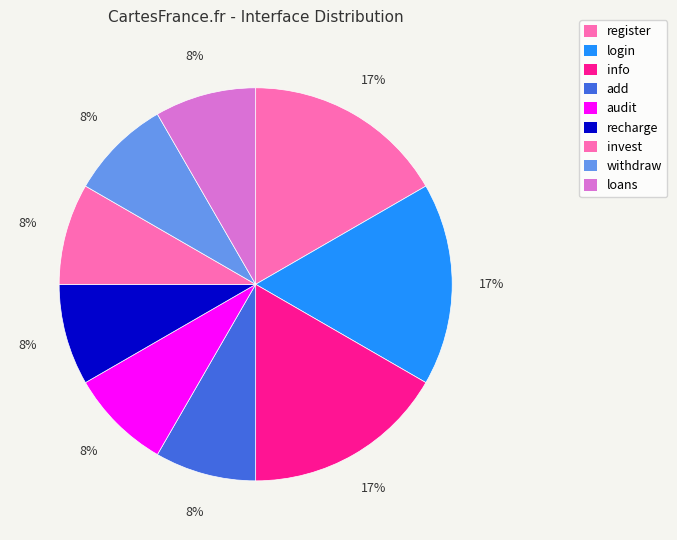

How many slices are in this pie chart?

9